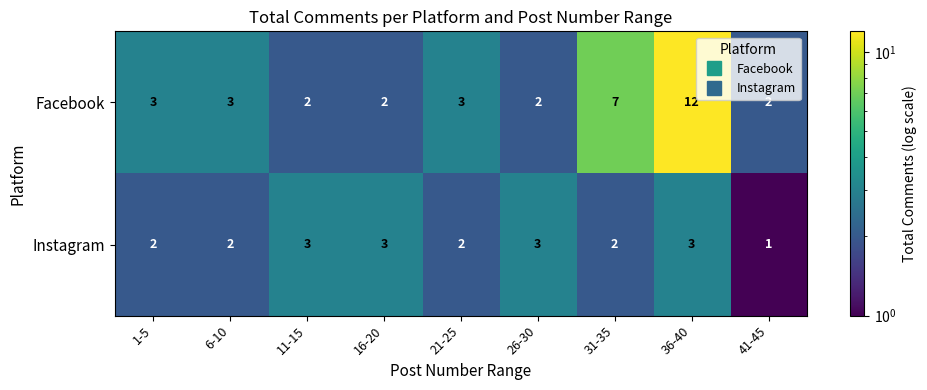

What is the spread (max minus min) of values at 11-15?

1